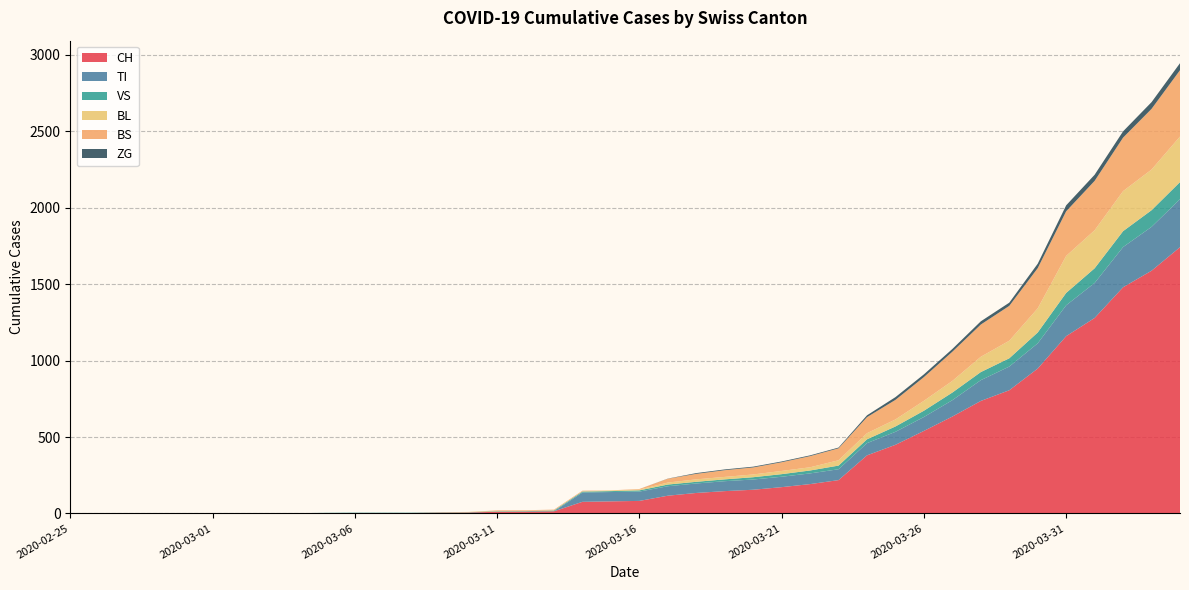

Reading right to left, what are all the values shown in this chart?

CH: 2020-04-04=1742	2020-04-03=1588	2020-04-02=1480	2020-04-01=1279	2020-03-31=1160	2020-03-30=948	2020-03-29=806	2020-03-28=736	2020-03-27=634	2020-03-26=540	2020-03-25=449	2020-03-24=380	2020-03-23=218	2020-03-22=192	2020-03-21=172	2020-03-20=155	2020-03-19=146	2020-03-18=134	2020-03-17=116	2020-03-16=82	2020-03-15=79	2020-03-14=76	2020-03-13=14	2020-03-12=12	2020-03-11=11	2020-03-10=6	2020-03-09=5	2020-03-08=3	2020-03-07=3	2020-03-06=3	2020-03-05=2	2020-03-04=0	2020-03-03=0	2020-03-02=0	2020-03-01=0	2020-02-29=0	2020-02-28=0	2020-02-27=0	2020-02-26=0	2020-02-25=0
TI: 2020-04-04=314	2020-04-03=287	2020-04-02=263	2020-04-01=229	2020-03-31=202	2020-03-30=165	2020-03-29=155	2020-03-28=136	2020-03-27=107	2020-03-26=91	2020-03-25=85	2020-03-24=80	2020-03-23=71	2020-03-22=70	2020-03-21=68	2020-03-20=67	2020-03-19=65	2020-03-18=62	2020-03-17=62	2020-03-16=61	2020-03-15=61	2020-03-14=61	2020-03-13=0	2020-03-12=0	2020-03-11=0	2020-03-10=0	2020-03-09=0	2020-03-08=0	2020-03-07=0	2020-03-06=0	2020-03-05=0	2020-03-04=0	2020-03-03=0	2020-03-02=0	2020-03-01=0	2020-02-29=0	2020-02-28=0	2020-02-27=0	2020-02-26=0	2020-02-25=0
VS: 2020-04-04=112	2020-04-03=109	2020-04-02=104	2020-04-01=96	2020-03-31=81	2020-03-30=71	2020-03-29=54	2020-03-28=53	2020-03-27=50	2020-03-26=41	2020-03-25=35	2020-03-24=25	2020-03-23=24	2020-03-22=19	2020-03-21=17	2020-03-20=15	2020-03-19=12	2020-03-18=11	2020-03-17=11	2020-03-16=8	2020-03-15=6	2020-03-14=6	2020-03-13=5	2020-03-12=3	2020-03-11=3	2020-03-10=2	2020-03-09=2	2020-03-08=2	2020-03-07=2	2020-03-06=2	2020-03-05=2	2020-03-04=2	2020-03-03=2	2020-03-02=2	2020-03-01=2	2020-02-29=2	2020-02-28=2	2020-02-27=0	2020-02-26=0	2020-02-25=0
BL: 2020-04-04=298	2020-04-03=266	2020-04-02=262	2020-04-01=249	2020-03-31=242	2020-03-30=158	2020-03-29=115	2020-03-28=100	2020-03-27=76	2020-03-26=65	2020-03-25=46	2020-03-24=40	2020-03-23=35	2020-03-22=21	2020-03-21=21	2020-03-20=18	2020-03-19=16	2020-03-18=16	2020-03-17=13	2020-03-16=5	2020-03-15=5	2020-03-14=2	2020-03-13=2	2020-03-12=2	2020-03-11=2	2020-03-10=2	2020-03-09=1	2020-03-08=0	2020-03-07=0	2020-03-06=0	2020-03-05=0	2020-03-04=0	2020-03-03=0	2020-03-02=0	2020-03-01=0	2020-02-29=0	2020-02-28=0	2020-02-27=0	2020-02-26=0	2020-02-25=0
BS: 2020-04-04=434	2020-04-03=397	2020-04-02=350	2020-04-01=323	2020-03-31=292	2020-03-30=263	2020-03-29=228	2020-03-28=211	2020-03-27=191	2020-03-26=155	2020-03-25=128	2020-03-24=105	2020-03-23=78	2020-03-22=73	2020-03-21=57	2020-03-20=46	2020-03-19=44	2020-03-18=36	2020-03-17=25	2020-03-16=4	2020-03-15=0	2020-03-14=4	2020-03-13=4	2020-03-12=4	2020-03-11=4	2020-03-10=0	2020-03-09=0	2020-03-08=0	2020-03-07=0	2020-03-06=0	2020-03-05=0	2020-03-04=0	2020-03-03=0	2020-03-02=0	2020-03-01=0	2020-02-29=0	2020-02-28=0	2020-02-27=0	2020-02-26=0	2020-02-25=0
ZG: 2020-04-04=46	2020-04-03=44	2020-04-02=41	2020-04-01=40	2020-03-31=39	2020-03-30=29	2020-03-29=21	2020-03-28=21	2020-03-27=18	2020-03-26=18	2020-03-25=18	2020-03-24=12	2020-03-23=5	2020-03-22=5	2020-03-21=5	2020-03-20=5	2020-03-19=5	2020-03-18=5	2020-03-17=1	2020-03-16=0	2020-03-15=0	2020-03-14=0	2020-03-13=0	2020-03-12=0	2020-03-11=0	2020-03-10=0	2020-03-09=0	2020-03-08=0	2020-03-07=0	2020-03-06=0	2020-03-05=0	2020-03-04=0	2020-03-03=0	2020-03-02=0	2020-03-01=0	2020-02-29=0	2020-02-28=0	2020-02-27=0	2020-02-26=0	2020-02-25=0